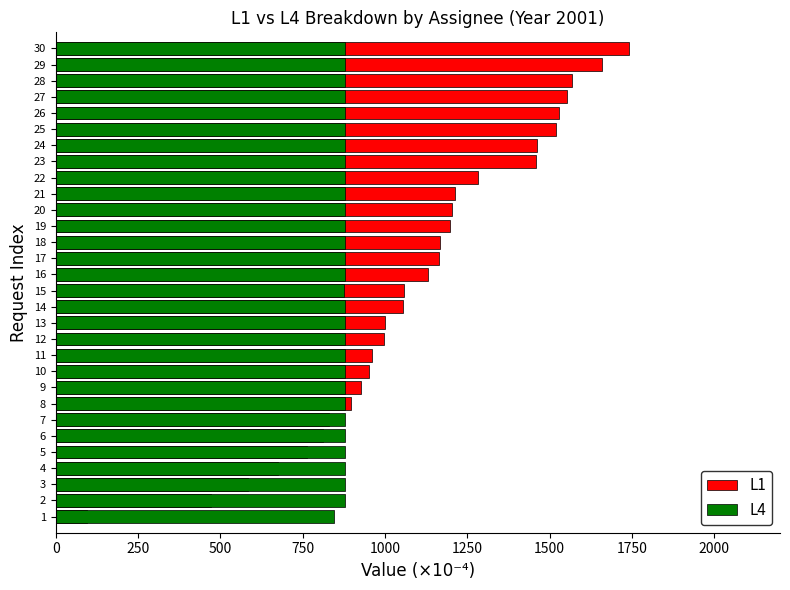

Which series changed the most between 2 and 26?

L1